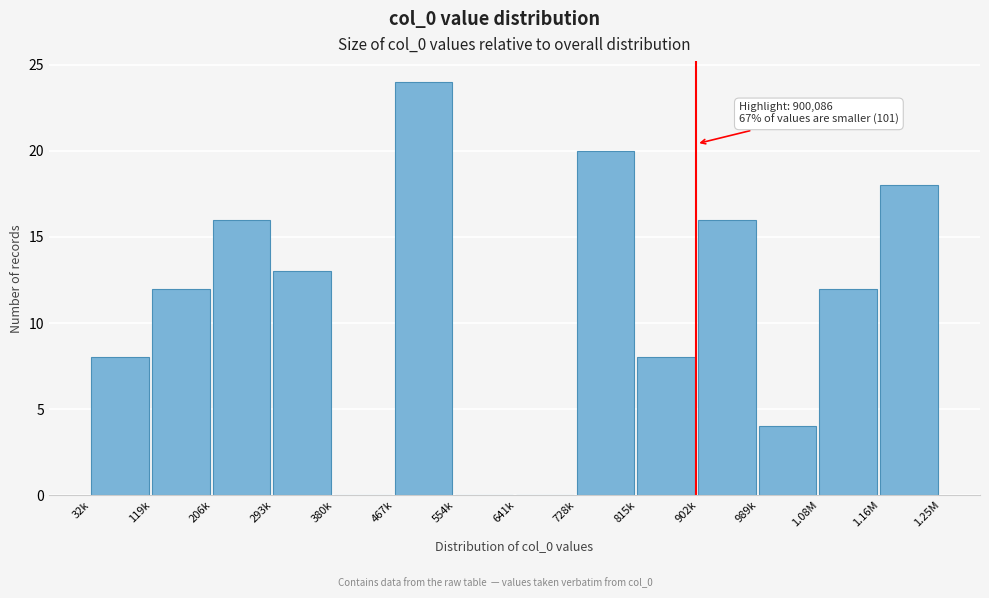

Reading left to right, extract all data points from this chart.

32k=8	119k=12	206k=16	293k=13	380k=0	467k=24	554k=0	641k=0	728k=20	815k=8	902k=16	989k=4	1.08M=12	1.16M=18